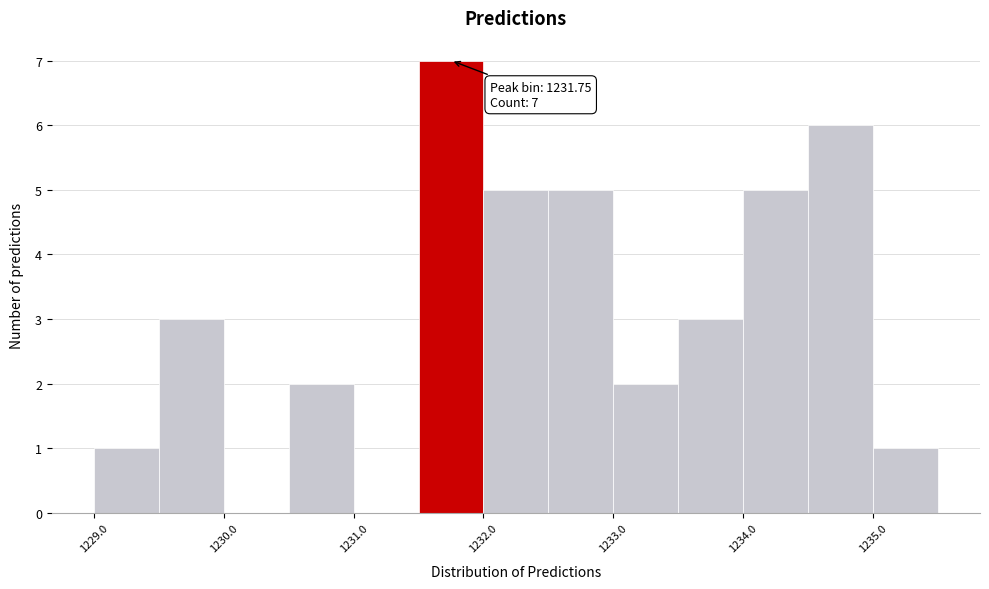

Over which range of the x-axis is the bar tallest?

1231.5 to 1232.0